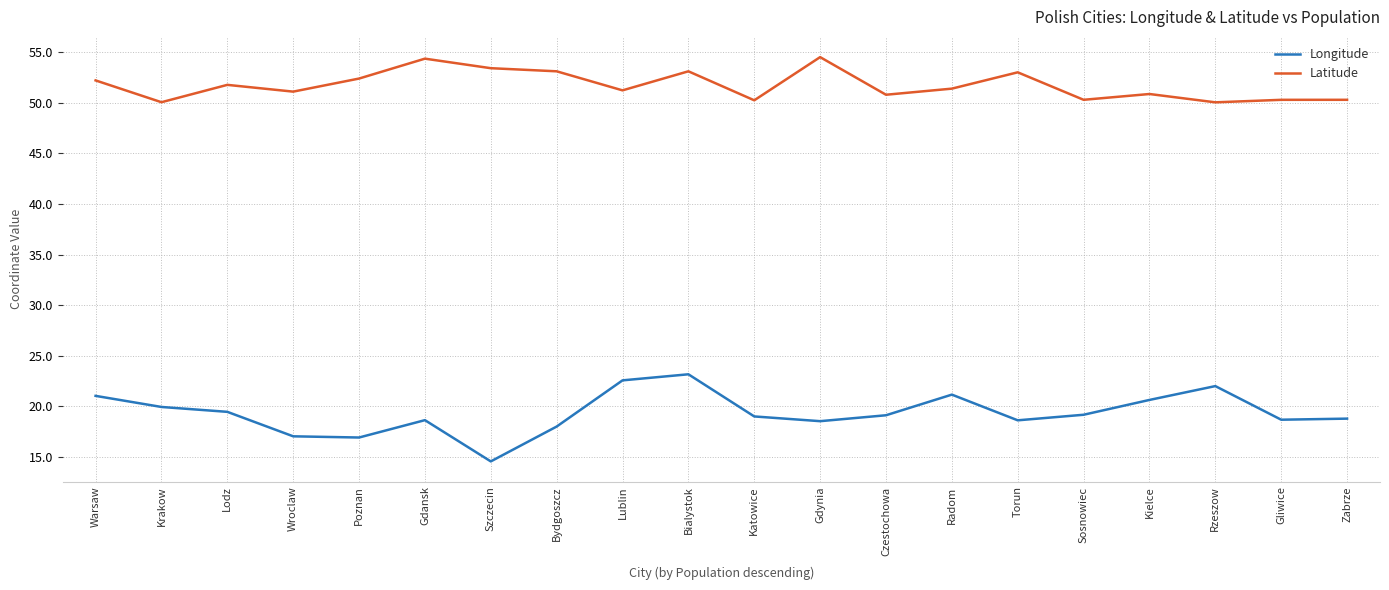

What position from the right is Sosnowiec?

5